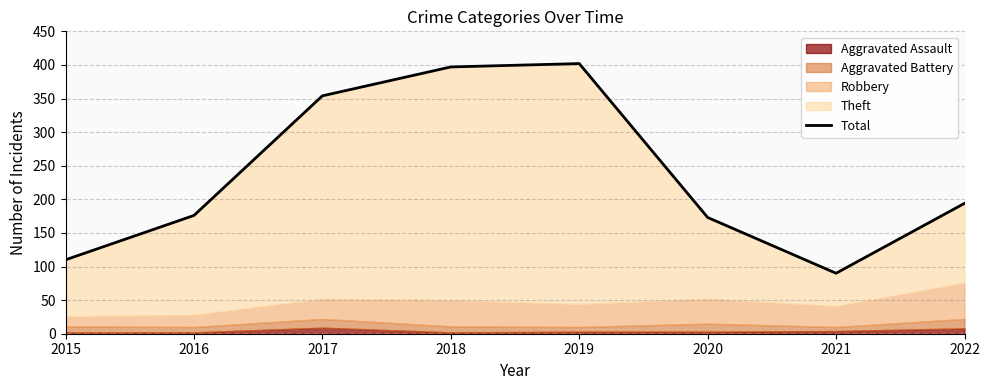

What is the ratio of the value at 2016 to the value at 2020?

1.0